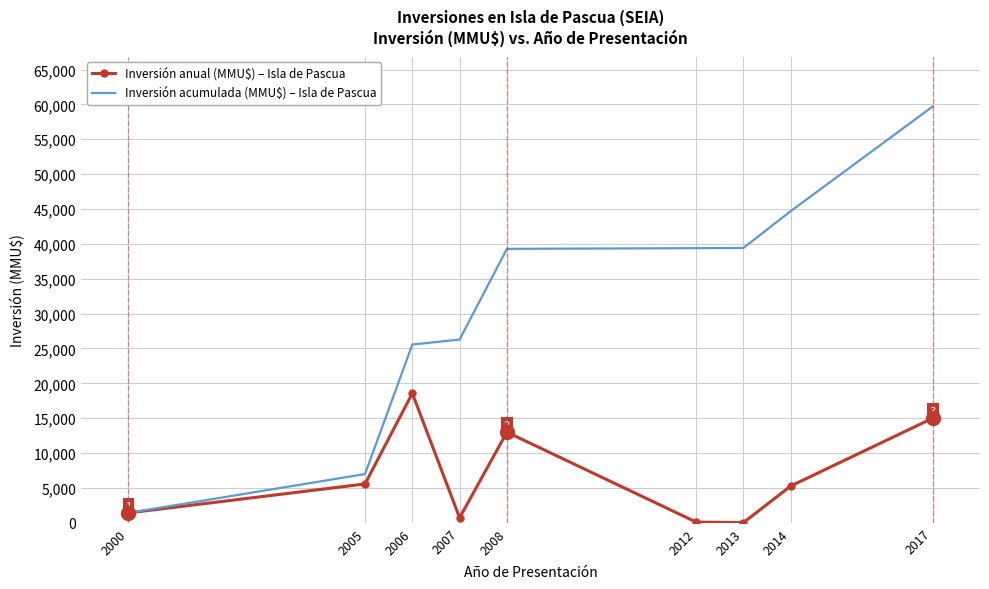

Where is Inversión acumulada (MMU$) – Isla de Pascua nearest to the value 30560?

2007